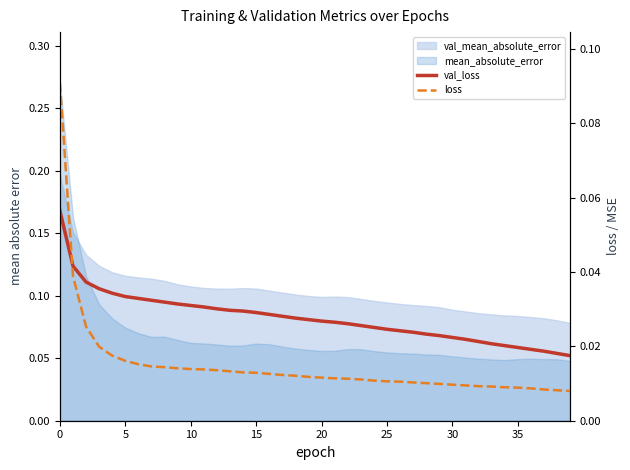

What is the highest value of the loss series?

0.1